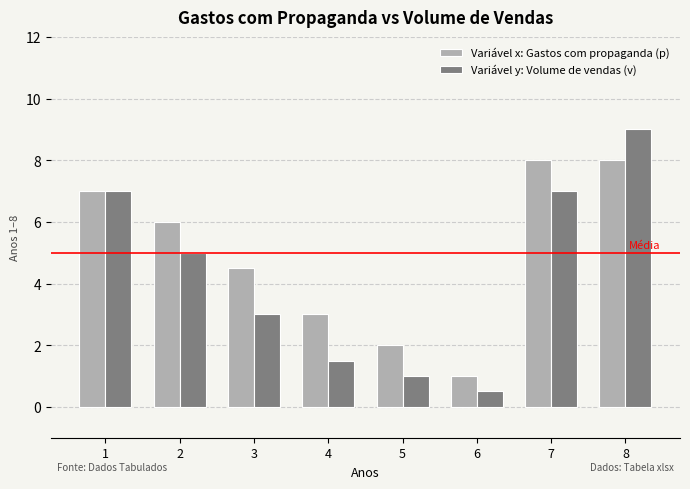

Reading left to right, list all the values displayed in this chart.

Variável x: Gastos com propaganda (p): 1=7.0	2=6.0	3=4.5	4=3.0	5=2.0	6=1.0	7=8.0	8=8.0
Variável y: Volume de vendas (v): 1=7.0	2=5.0	3=3.0	4=1.5	5=1.0	6=0.5	7=7.0	8=9.0